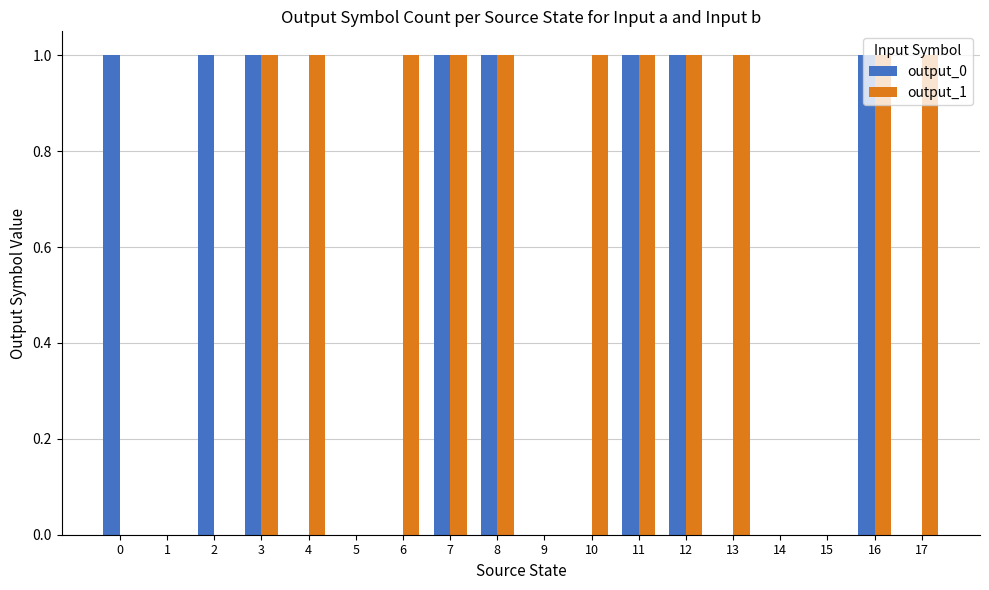

Is the value of output_0 at 15 greater than the value of output_1 at 13?

No